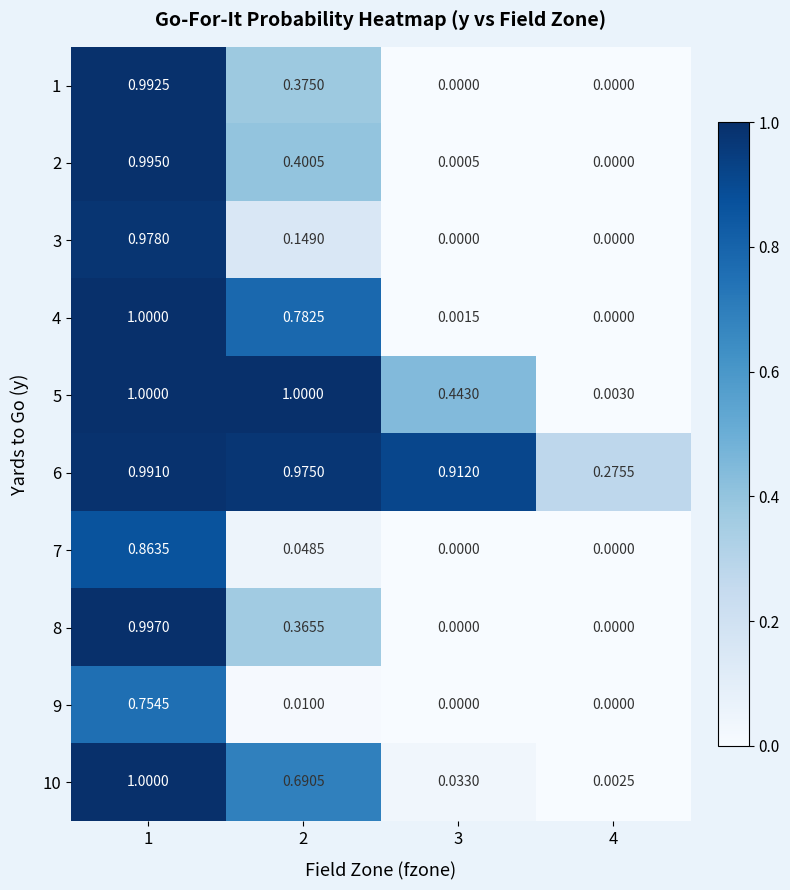

Is the value of 6 at 3 greater than the value of 9 at 4?

Yes